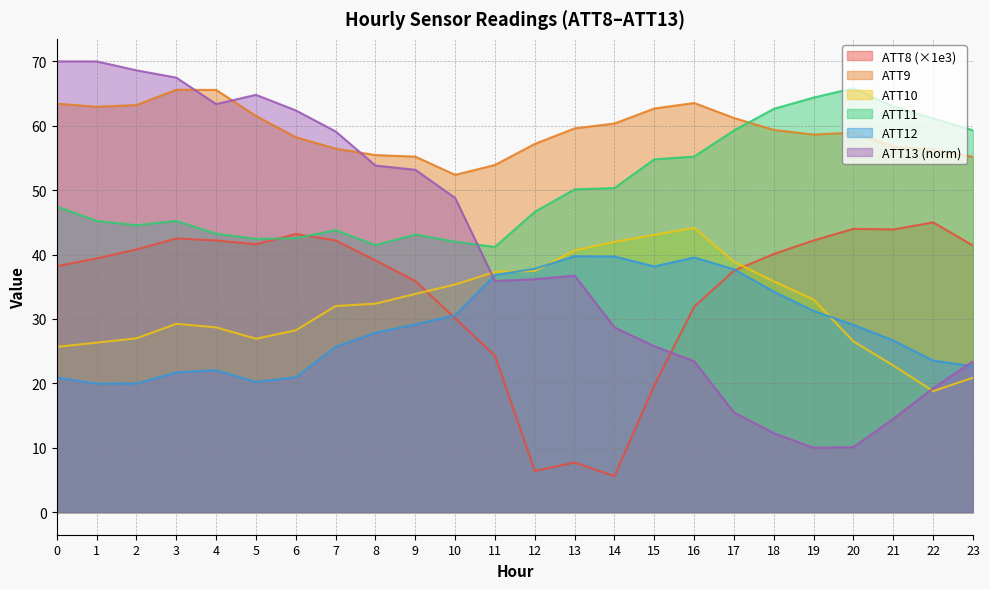

Is the value of ATT11 at 12 greater than the value of ATT9 at 7?

No